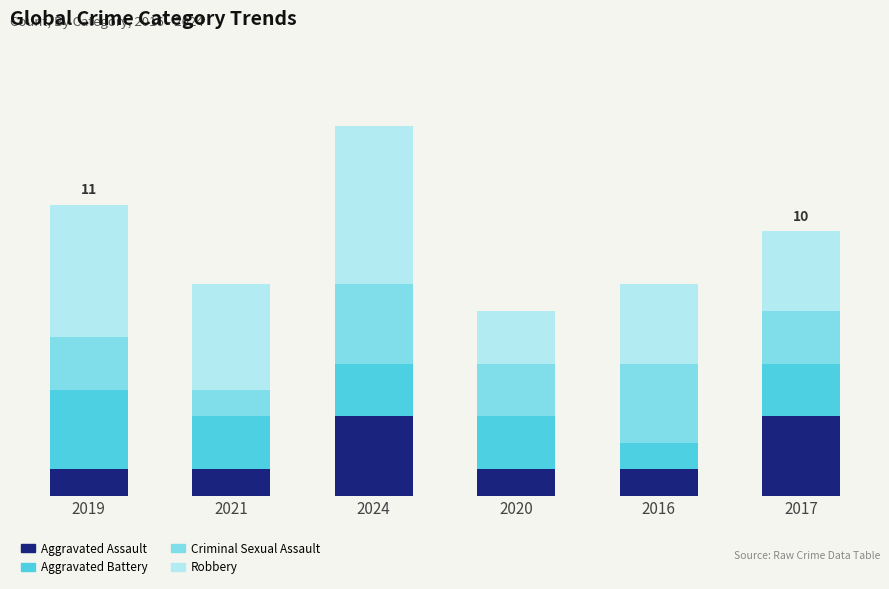

Does the chart contain any negative values?

No